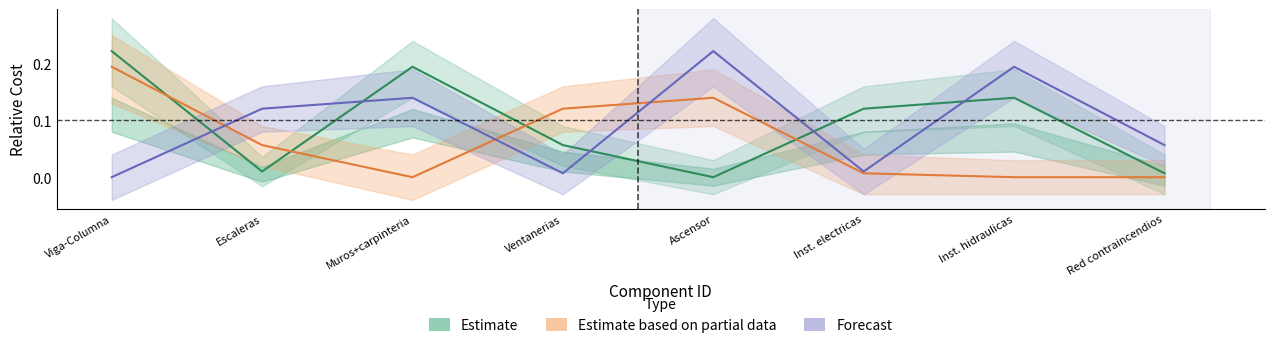

Which series has the largest total across all categories?

Estimate